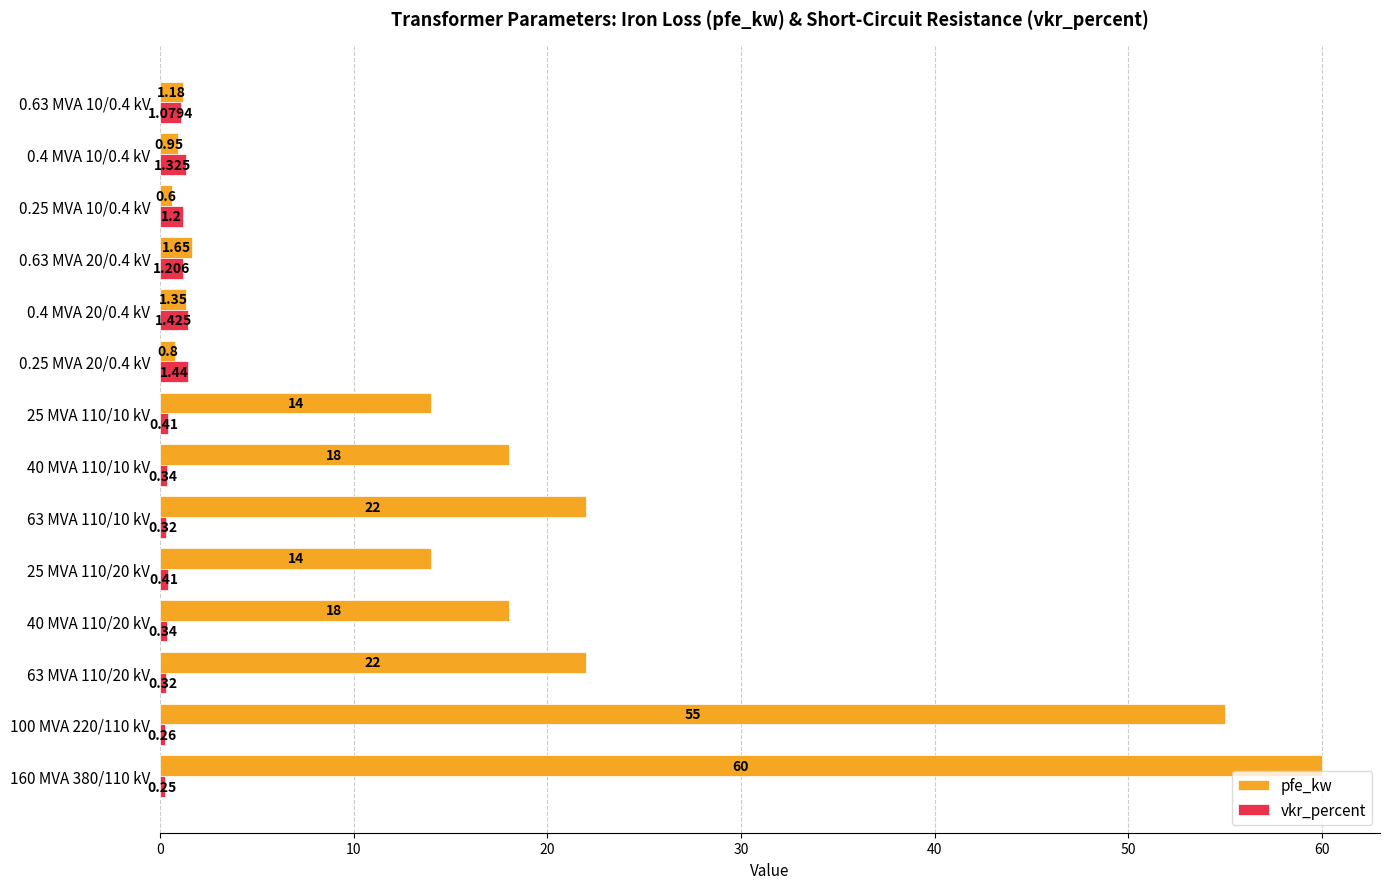

At 160 MVA 380/110 kV, list the series in order from largest to smallest.

pfe_kw, vkr_percent